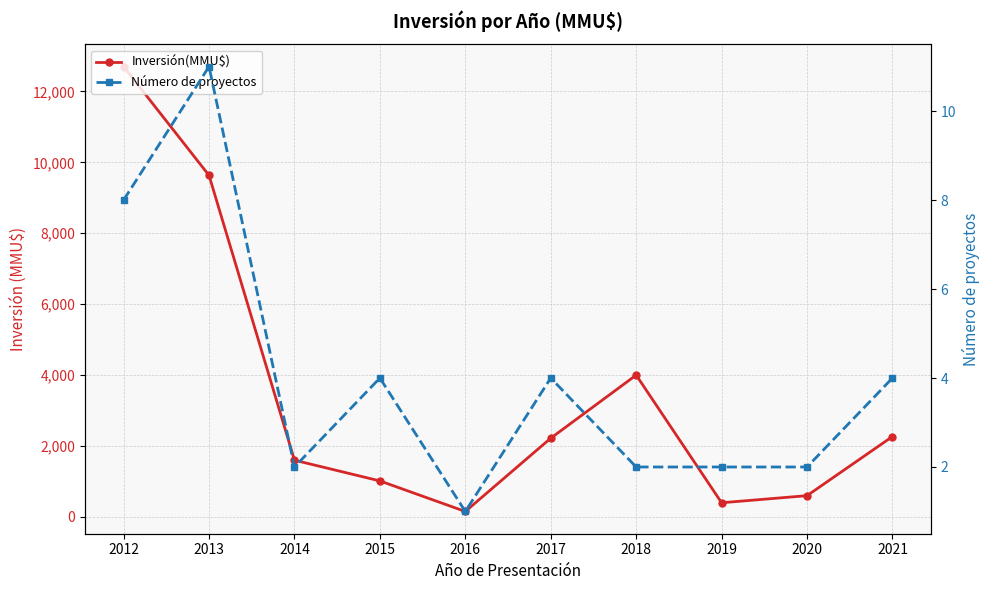

The value of Inversión(MMU$) at 2017 is 2221. True or false?

True